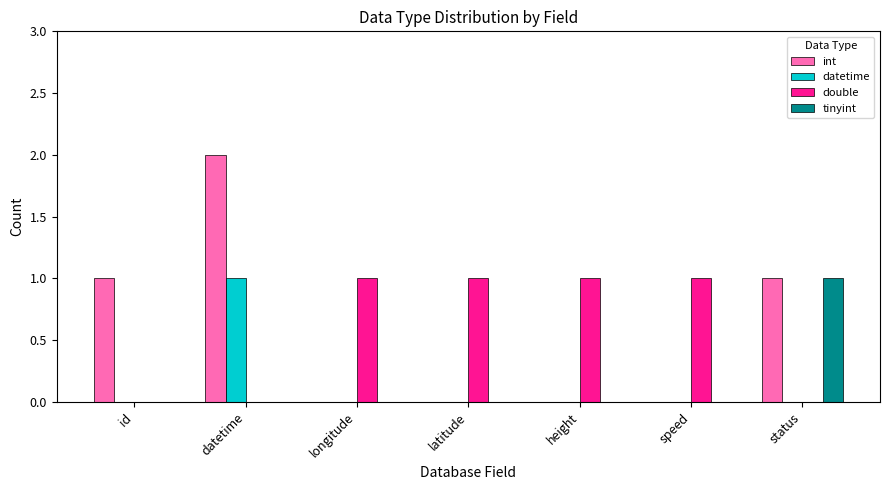

What is the sum of the double values at longitude and latitude?

2